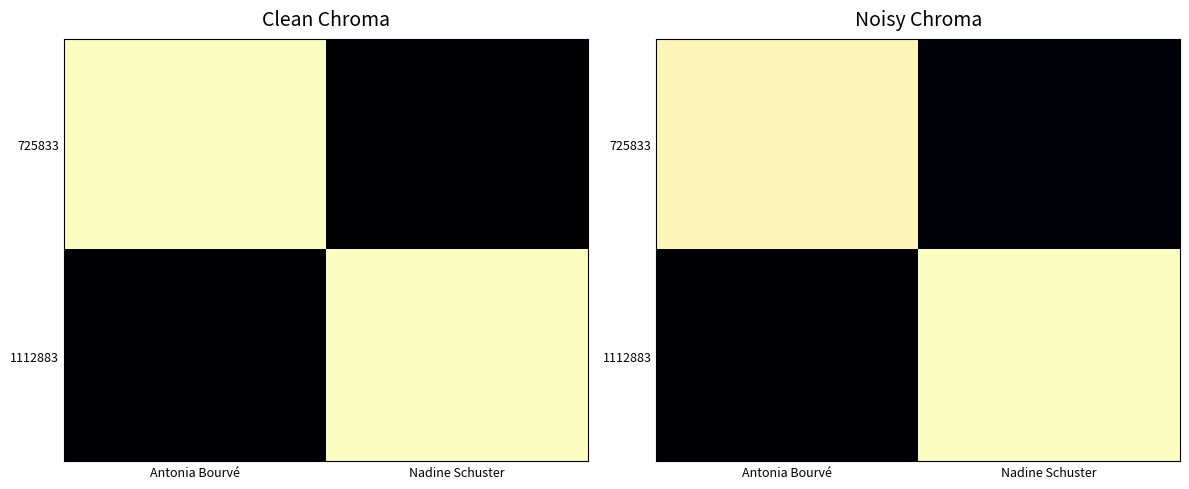

List the series in order of their peak value, lowest first.

725833, 1112883